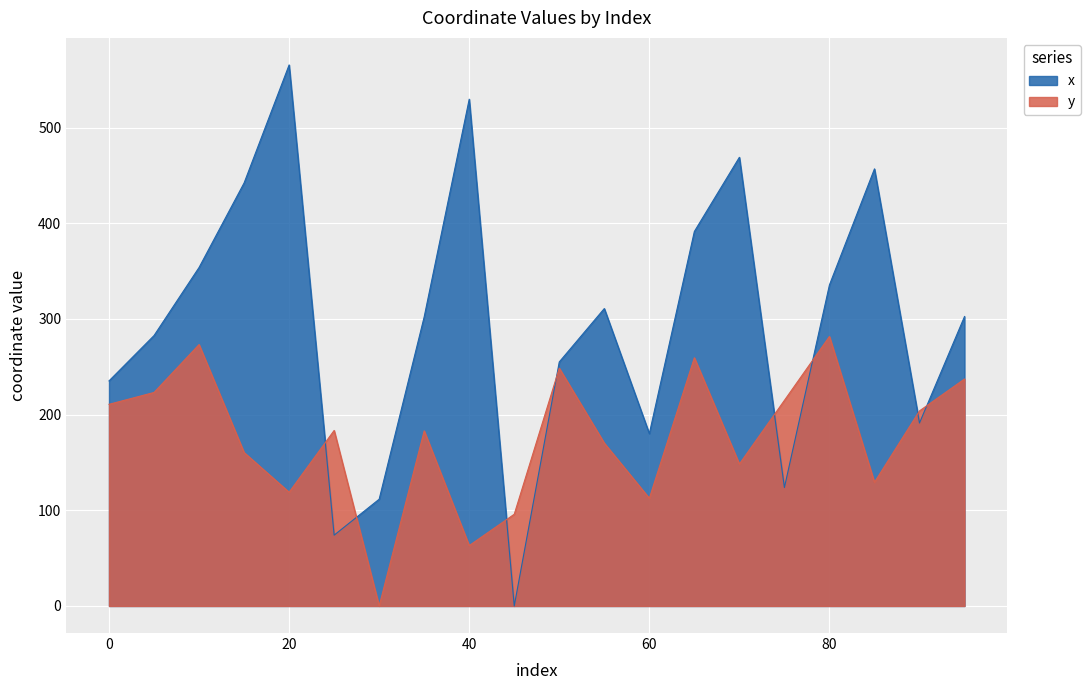

What is the difference between the x values at 70 and 80?

133.5